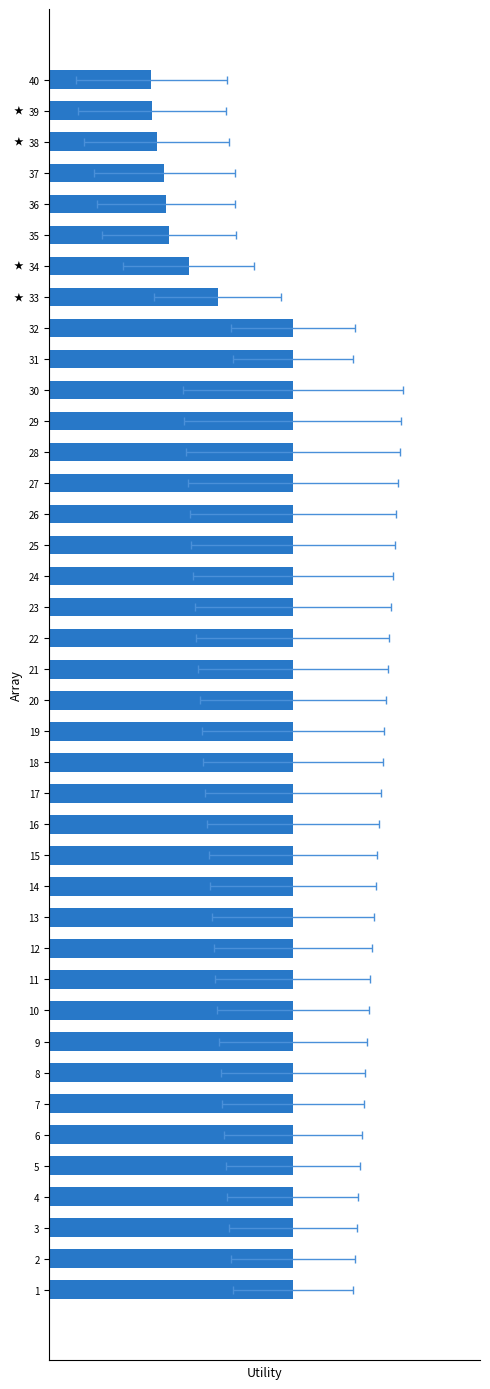

Does the chart contain stacked bars?

No